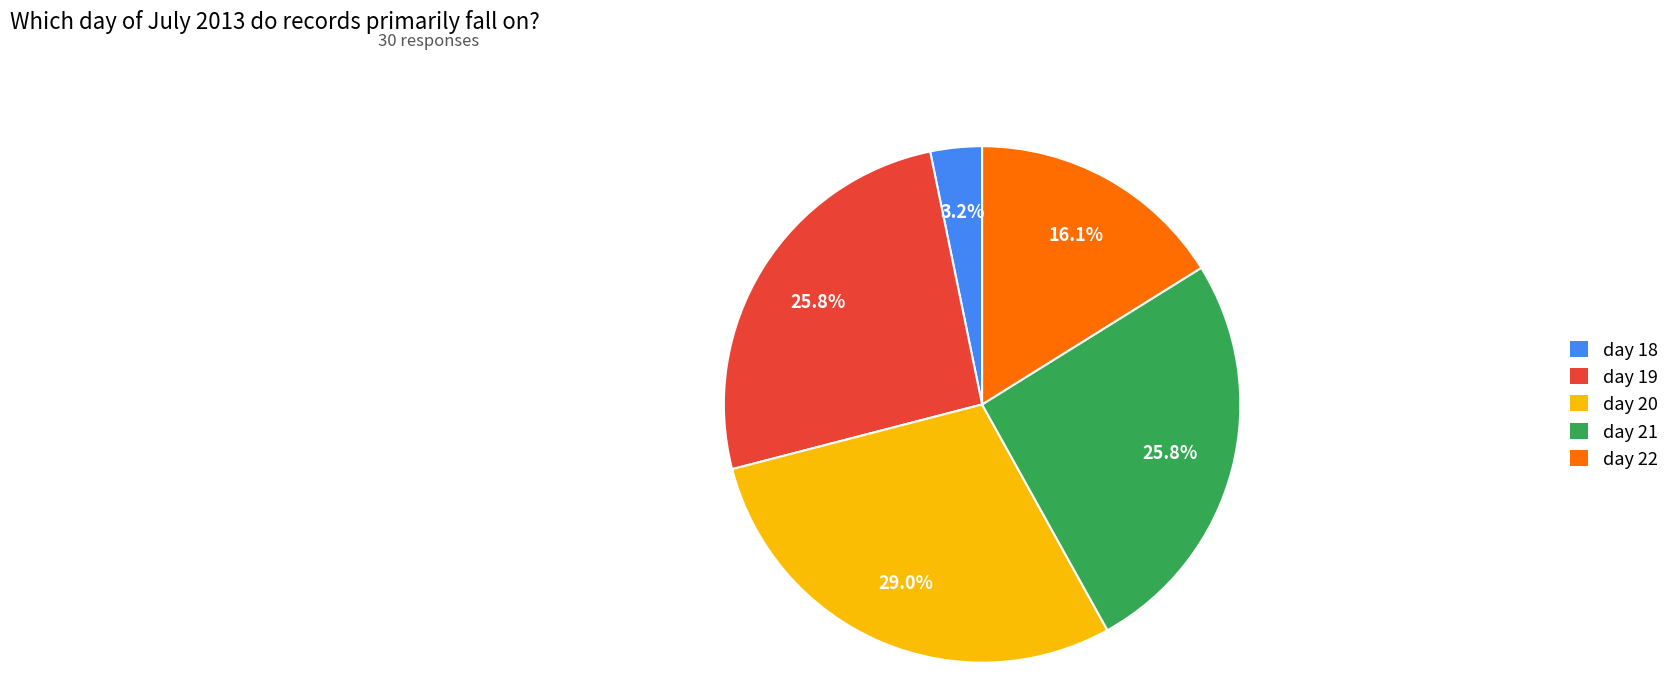

What is the total percentage of day 18 and day 19?

29.0%